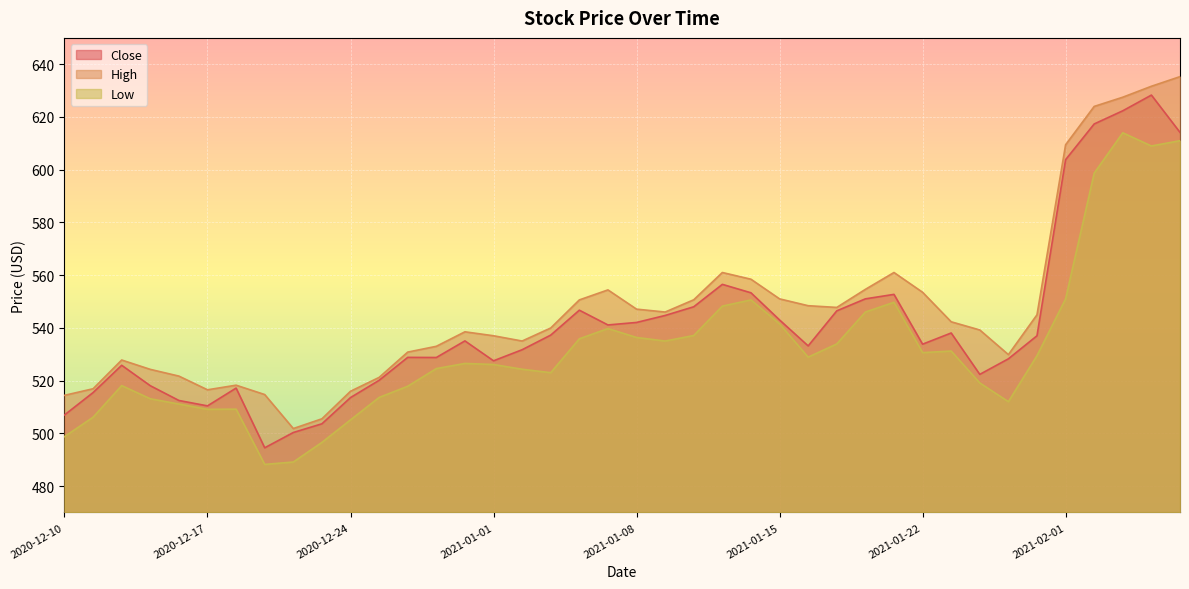

List the series in order of their peak value, lowest first.

Low, Close, High